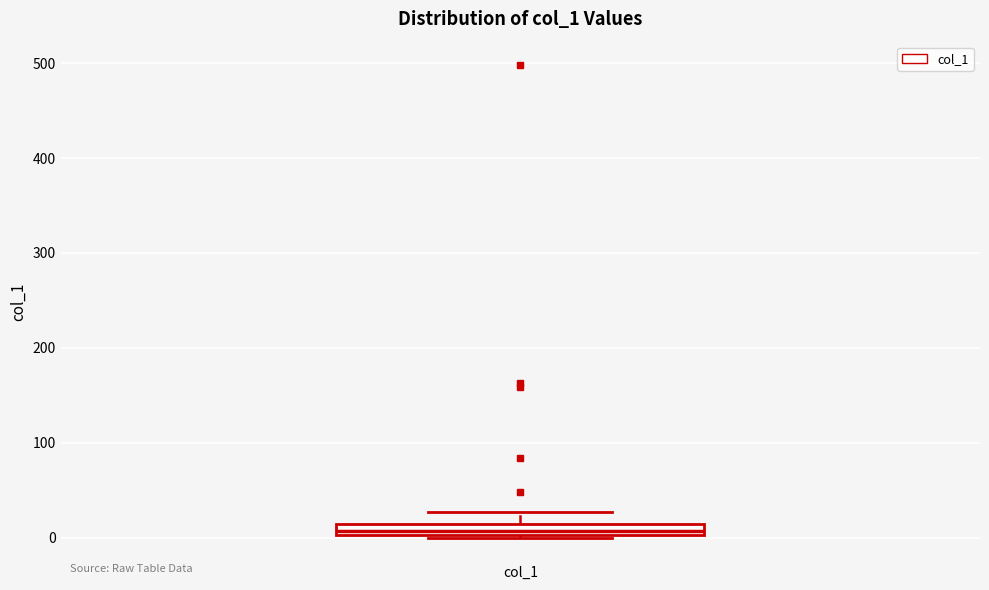

Where does the upper whisker of the box for col_1 end on the y-axis? The values are not printed on the chart, so give them approximately, as read against the axis.

30